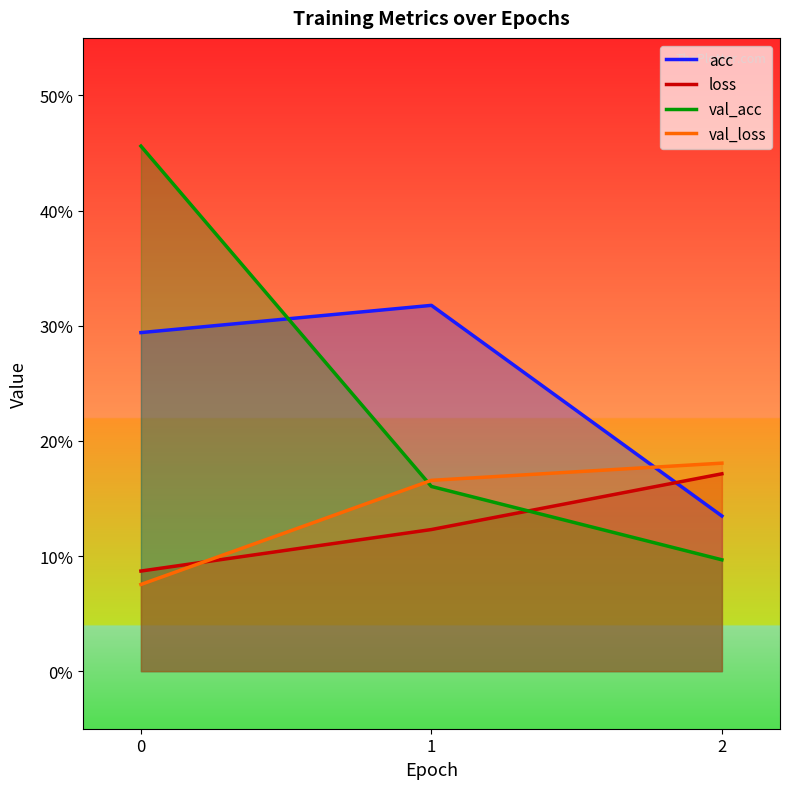

Read the val_acc value at 2.

0.1